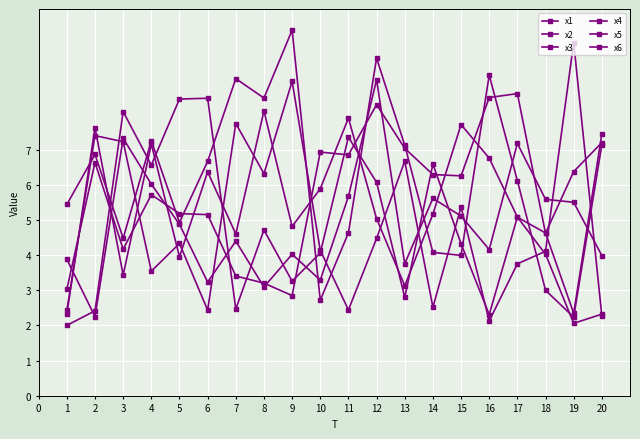

Read the x5 value at 17.

7.2